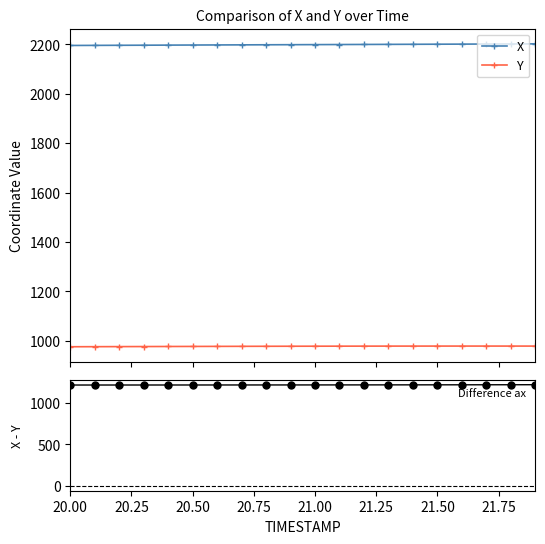

What is the value of the X point at the 3rd from the left?

2196.8